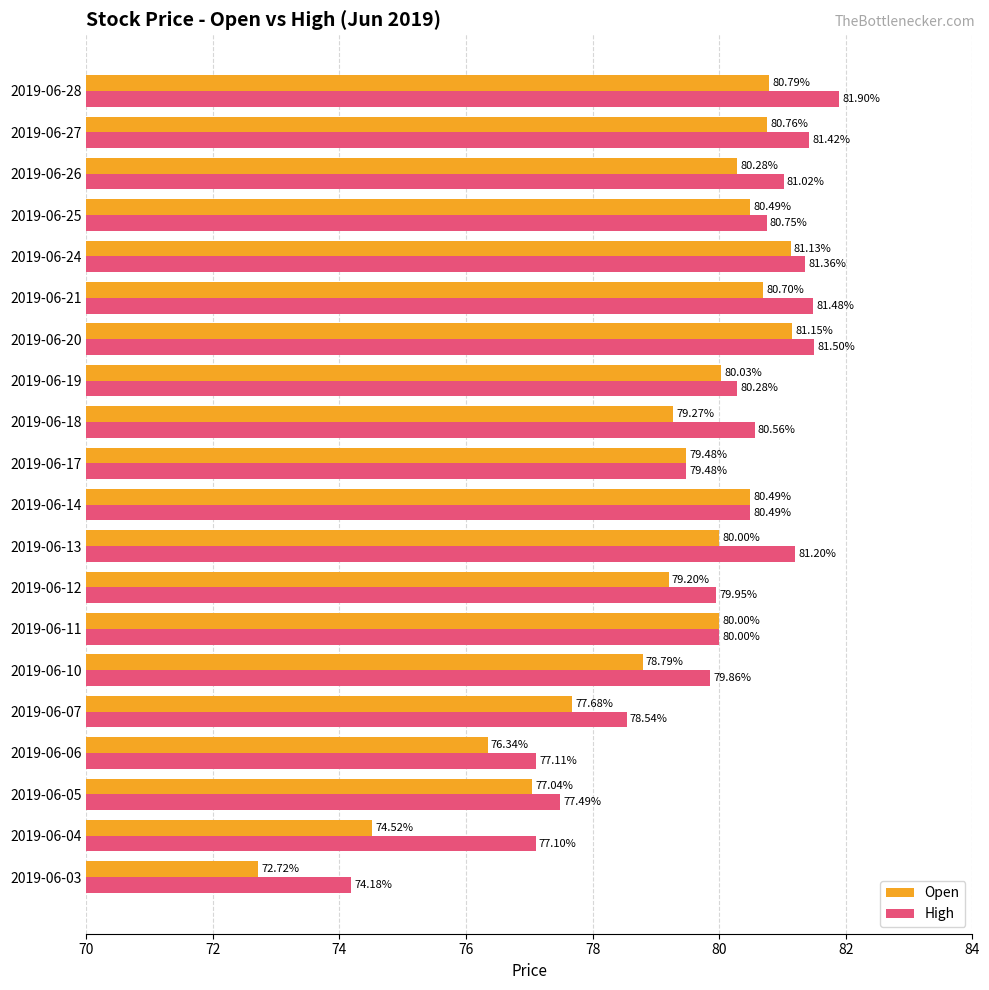

Count the number of categories in the chart.

20